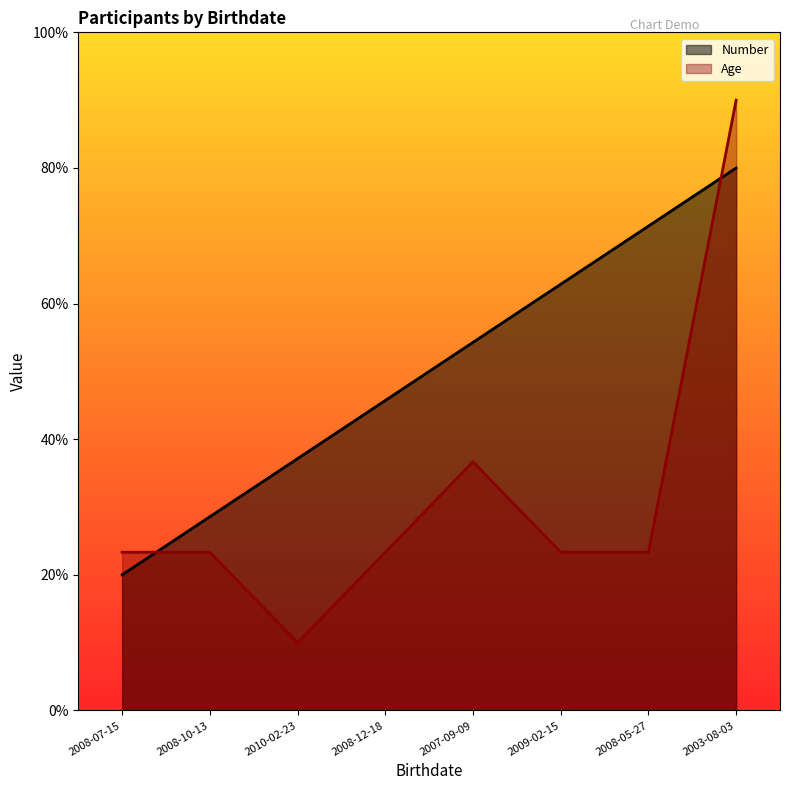

Is the value of Age at 2008-12-18 greater than the value of Number at 2008-12-18?

No